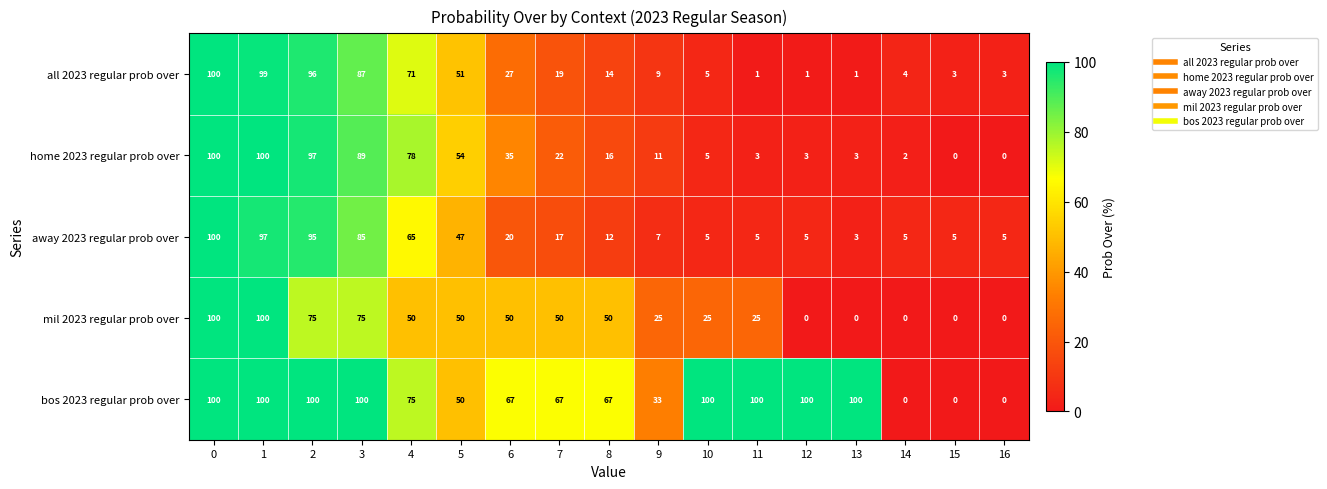

Between 1 and 2, which series saw the biggest shift?

mil 2023 regular prob over